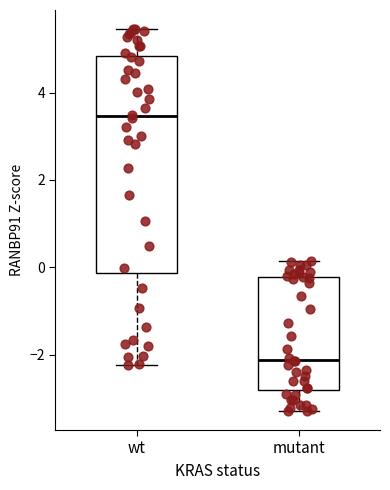

Which box has the highest median line?

wt